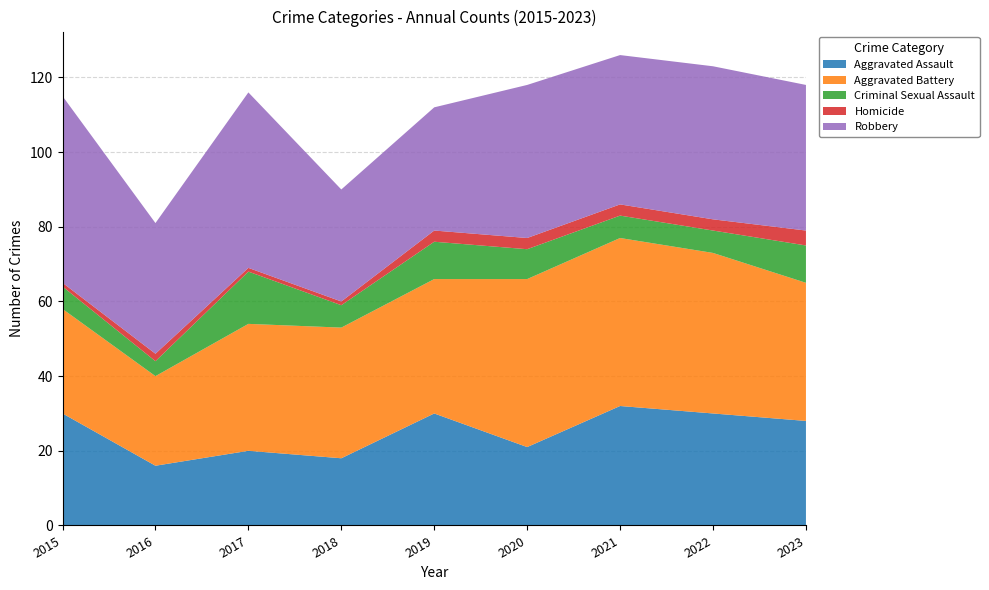

Reading right to left, extract all data points from this chart.

Aggravated Assault: 2023=28	2022=30	2021=32	2020=21	2019=30	2018=18	2017=20	2016=16	2015=30
Aggravated Battery: 2023=37	2022=43	2021=45	2020=45	2019=36	2018=35	2017=34	2016=24	2015=28
Criminal Sexual Assault: 2023=10	2022=6	2021=6	2020=8	2019=10	2018=6	2017=14	2016=4	2015=6
Homicide: 2023=4	2022=3	2021=3	2020=3	2019=3	2018=1	2017=1	2016=2	2015=1
Robbery: 2023=39	2022=41	2021=40	2020=41	2019=33	2018=30	2017=47	2016=35	2015=50